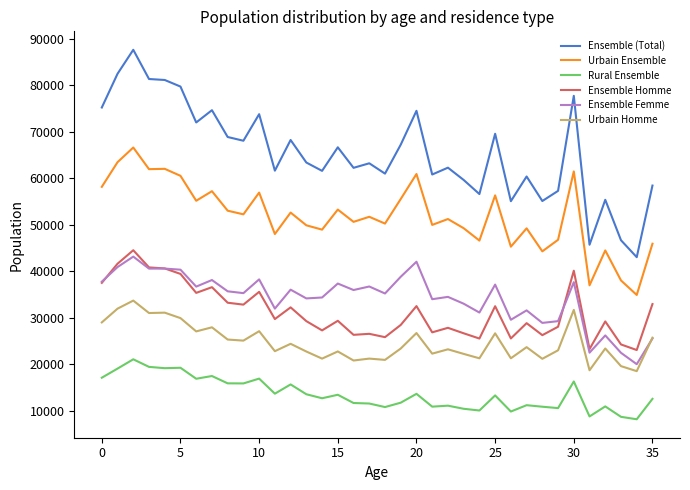

Which series has the largest total across all categories?

Ensemble (Total)